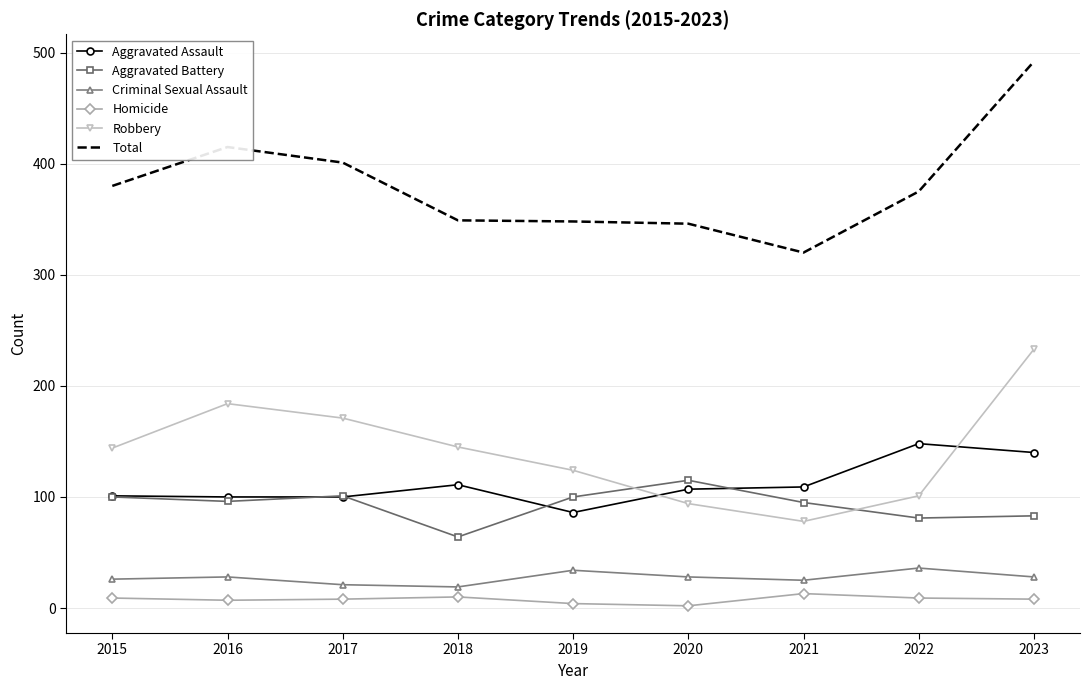

What is the sum of the Criminal Sexual Assault values at 2017 and 2020?

49